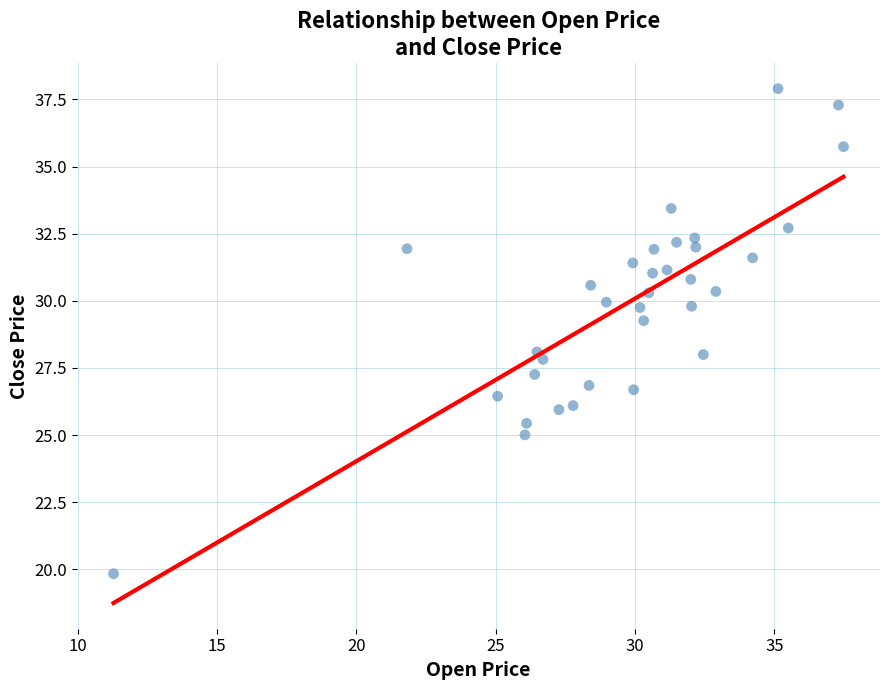

What is the range of Y values (max minus min)?

18.1